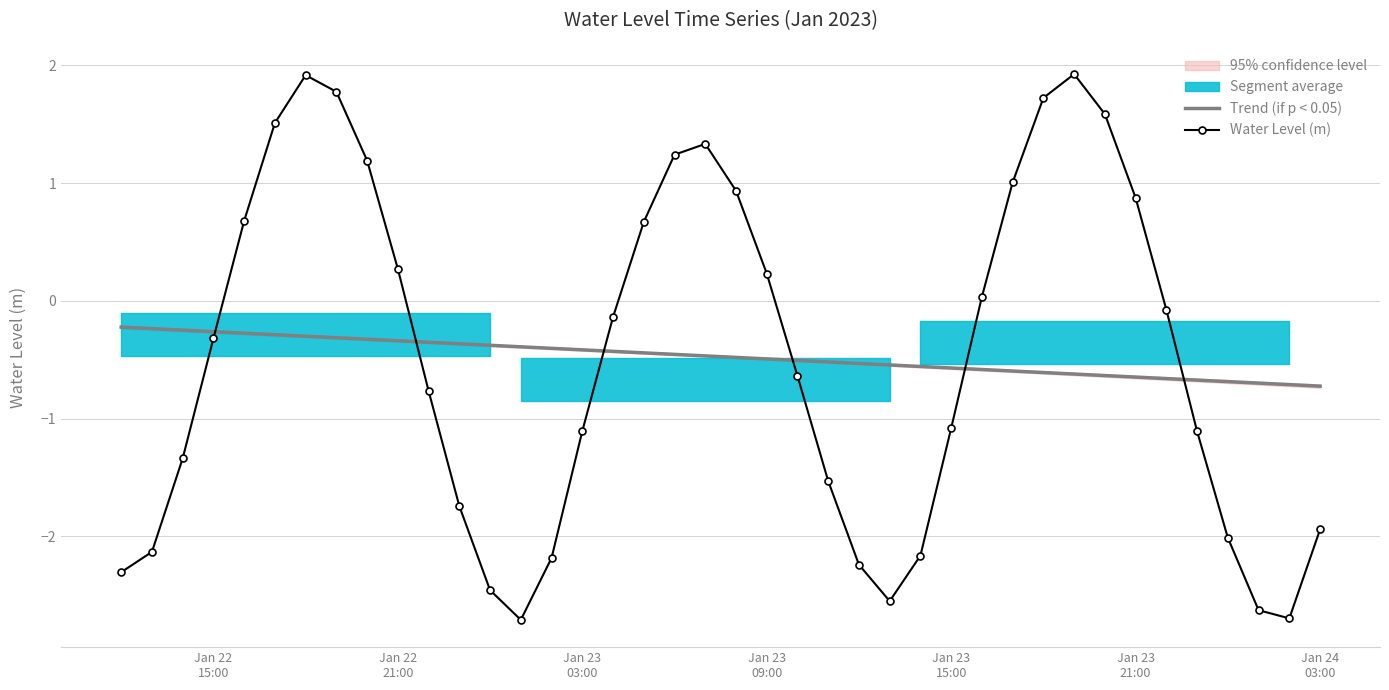

True or false: Trend (if p < 0.05) has more than 1 points higher than both neighbors.

False